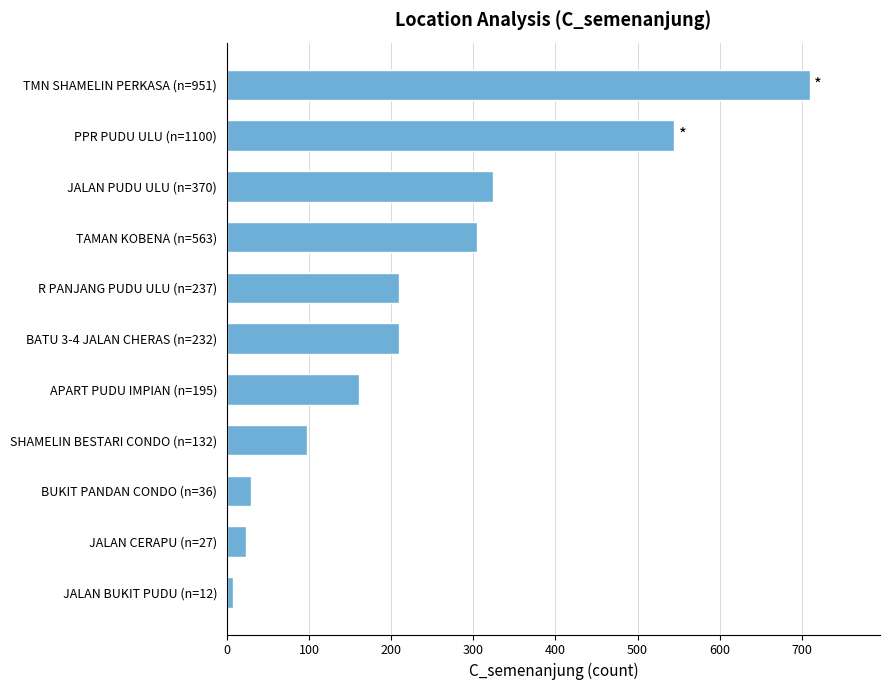

Where is the data nearest to the value 359?

JALAN PUDU ULU (n=370)